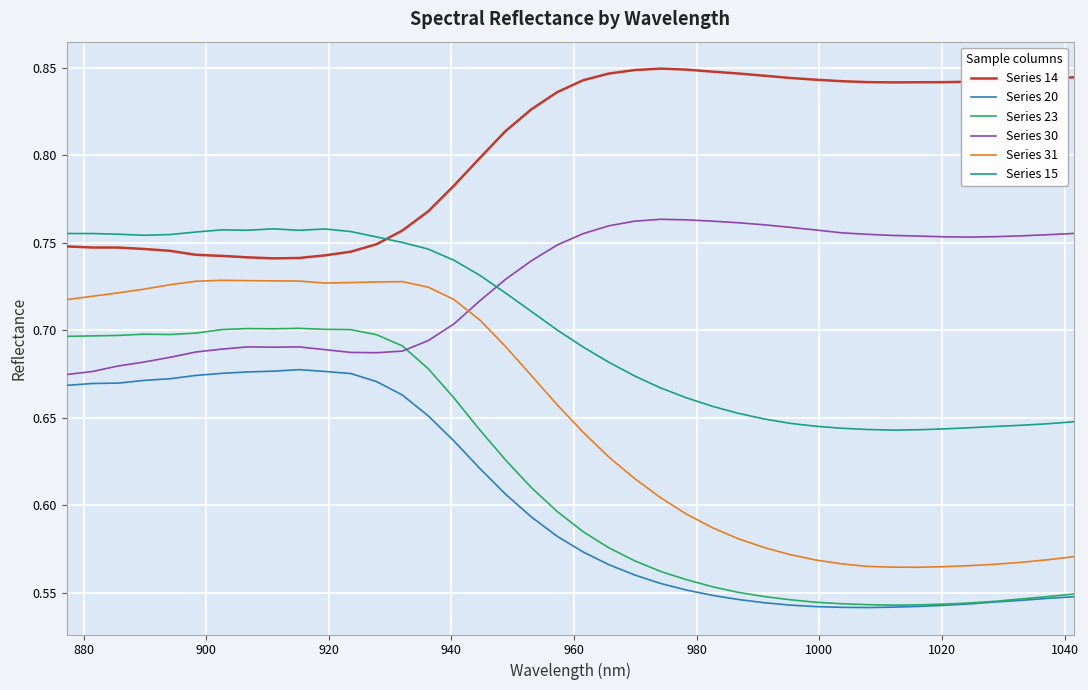

Which series has the largest total across all categories?

Series 14